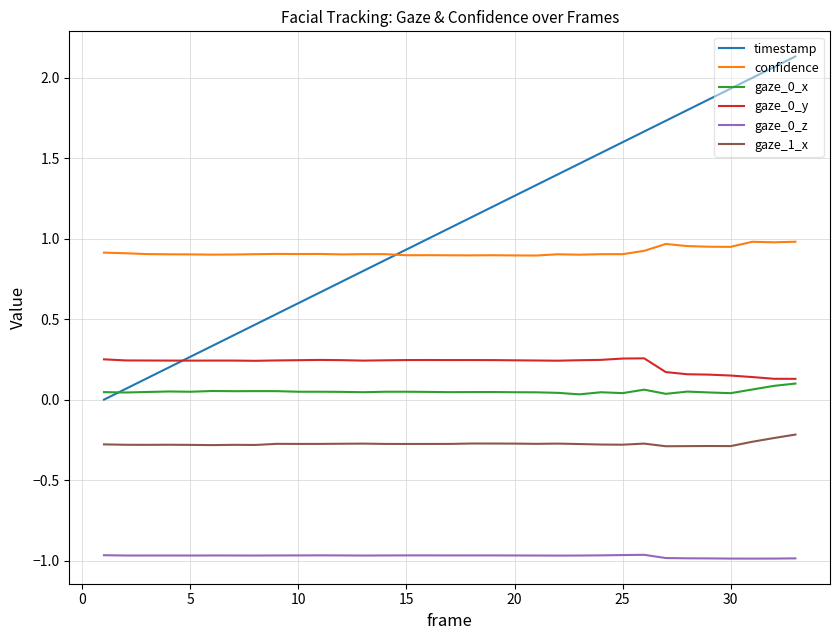

True or false: gaze_0_x and gaze_1_x cross at least once.

False